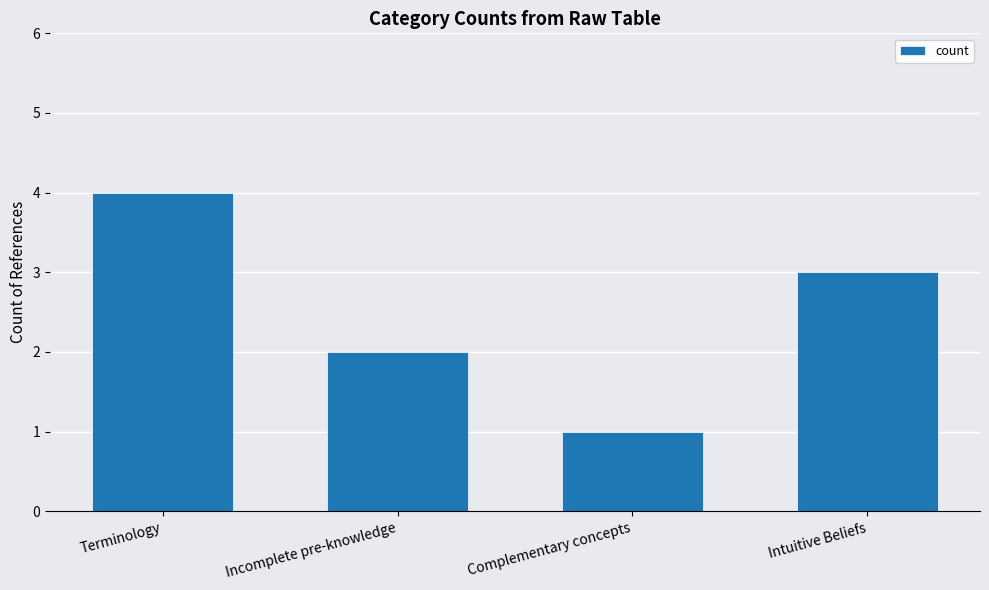

Is it true that the value at Terminology is 3?

False